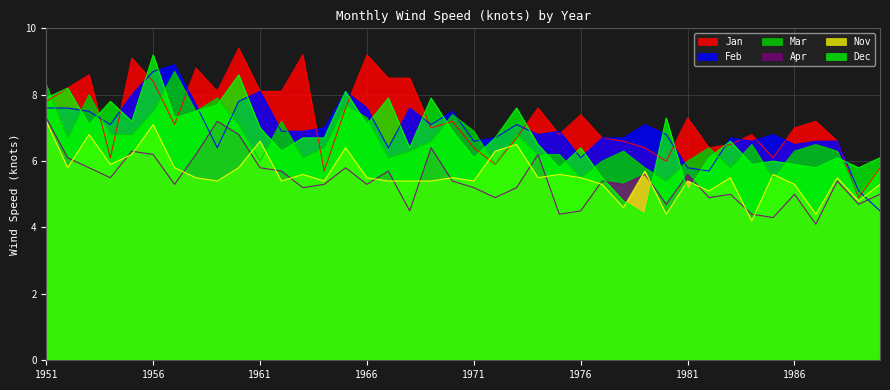

True or false: Dec has a value of 5.8 at 1987.

True